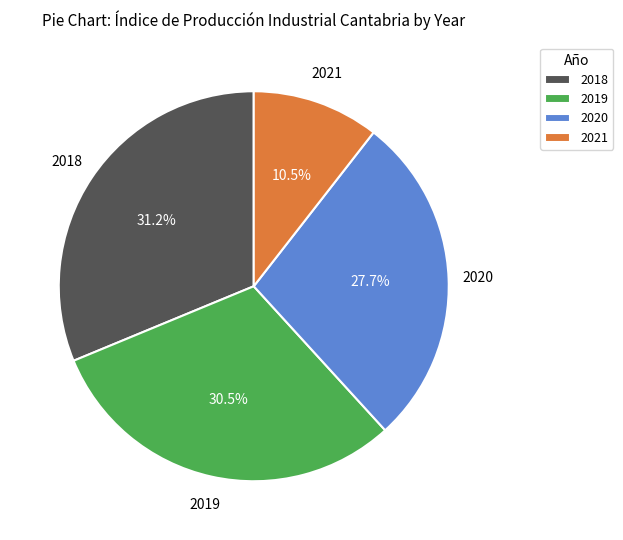

Is there a majority slice in this chart?

No